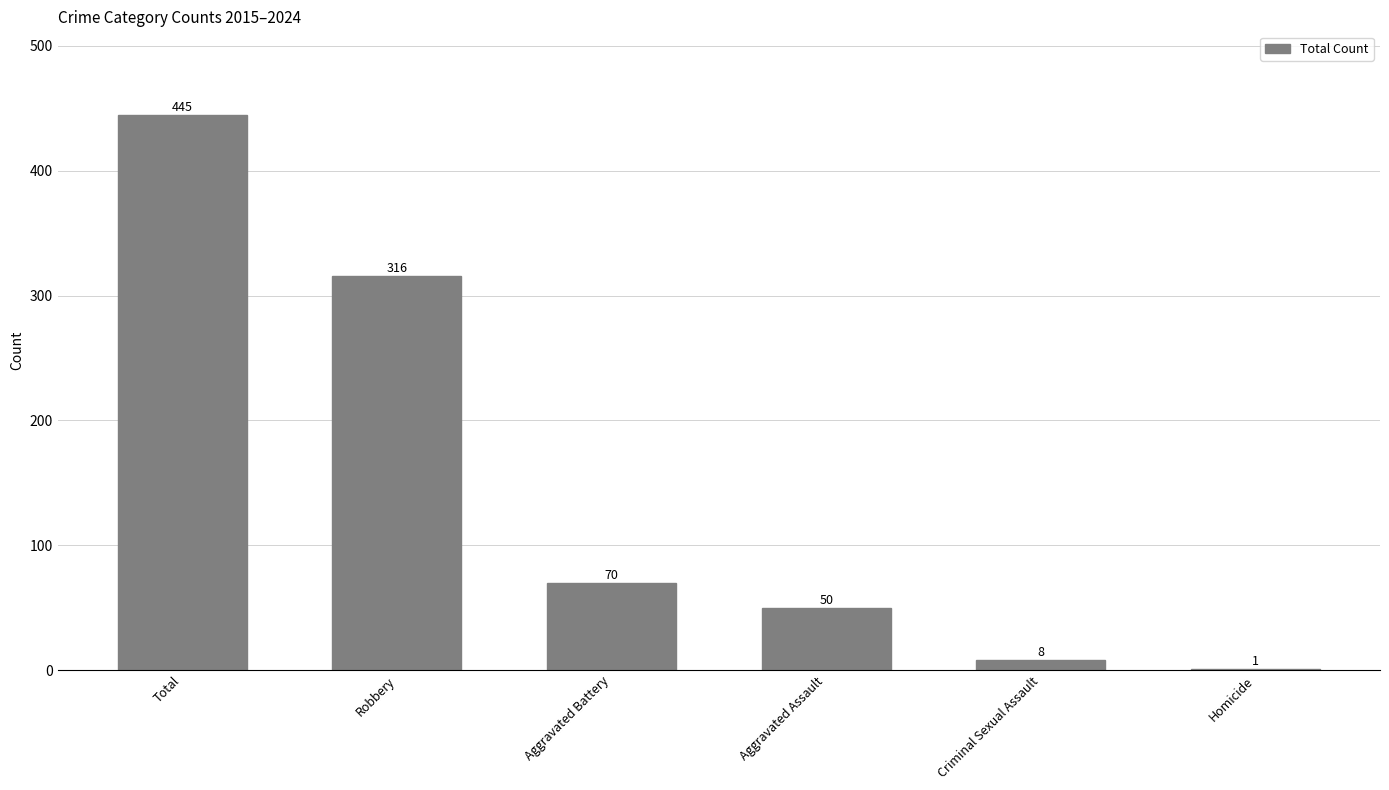

The chart shows a value of 1 at Homicide. True or false?

True